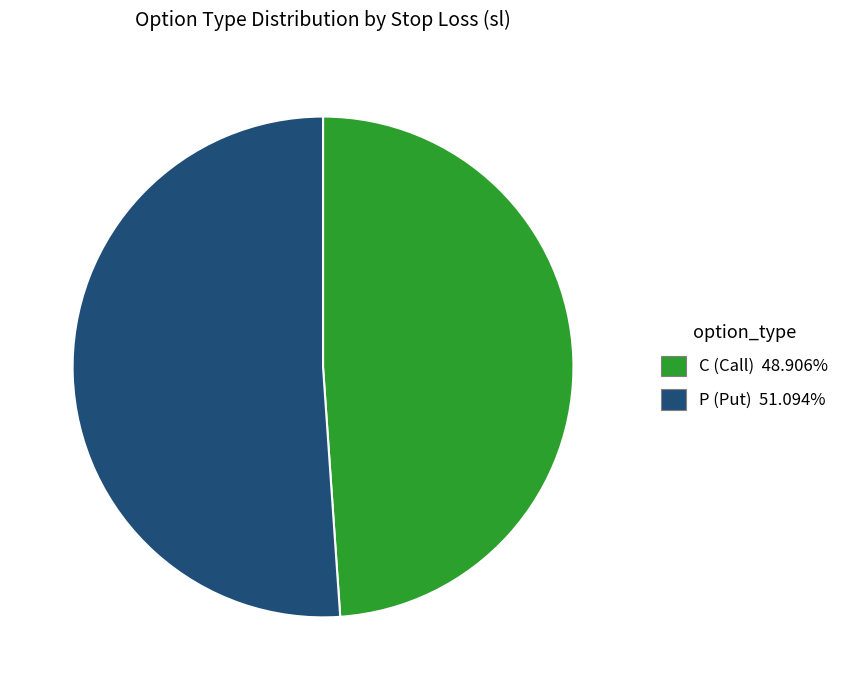

Which category accounts for the majority?

P